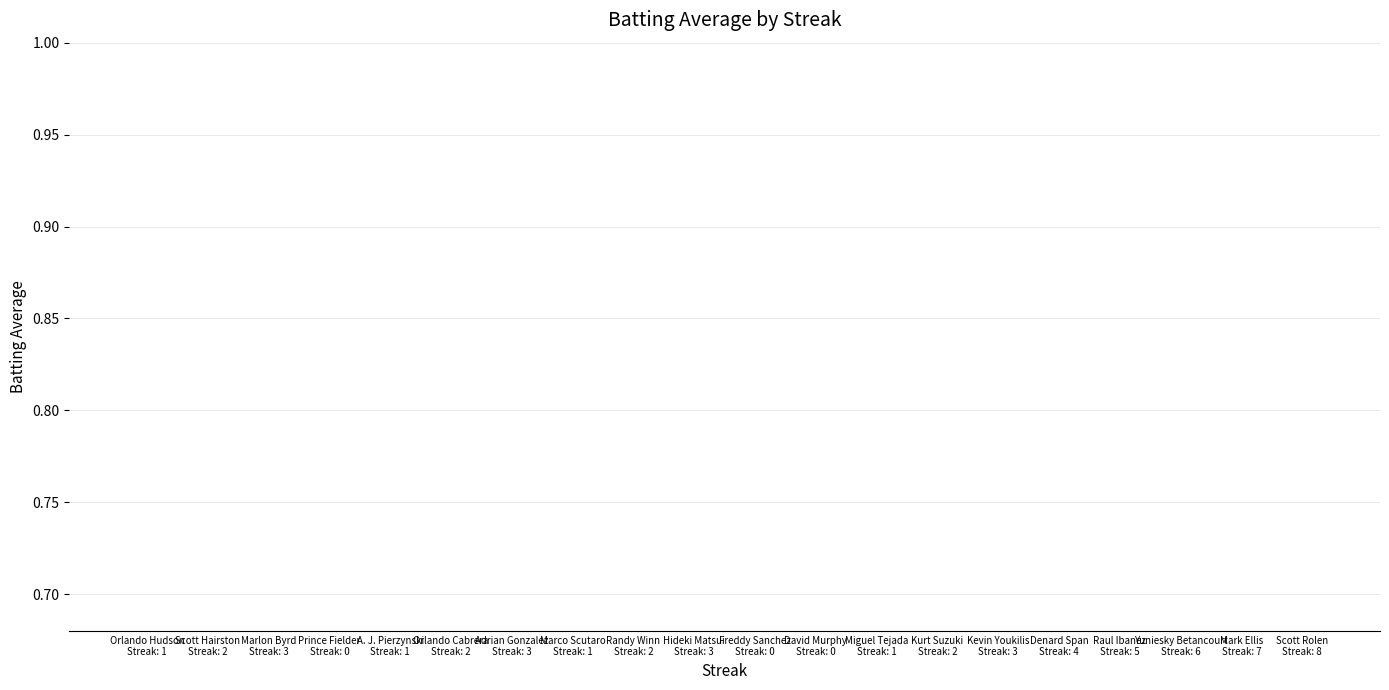

At which category does the chart reach its minimum across all series?

Yuniesky Betancourt
Streak: 6